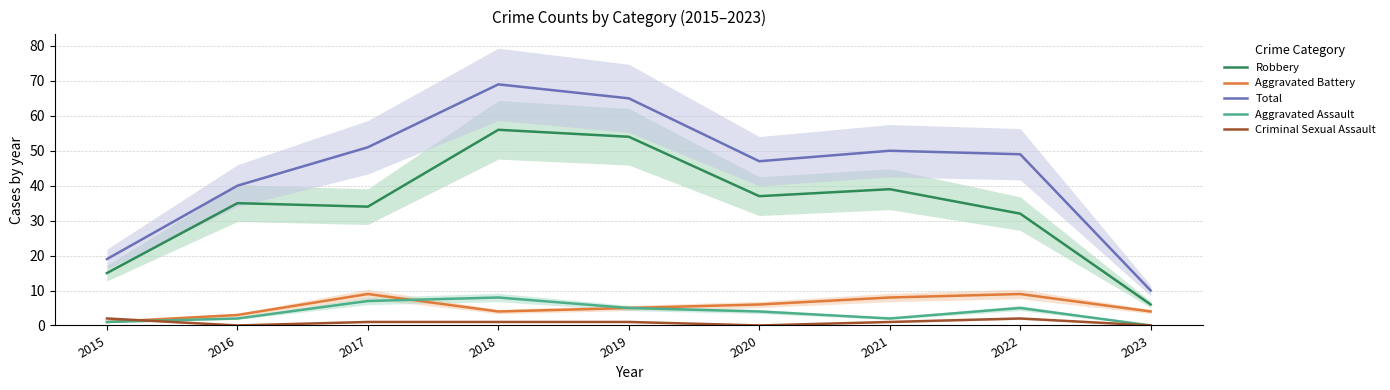

How many interior local peaks does the Aggravated Battery series have?

2